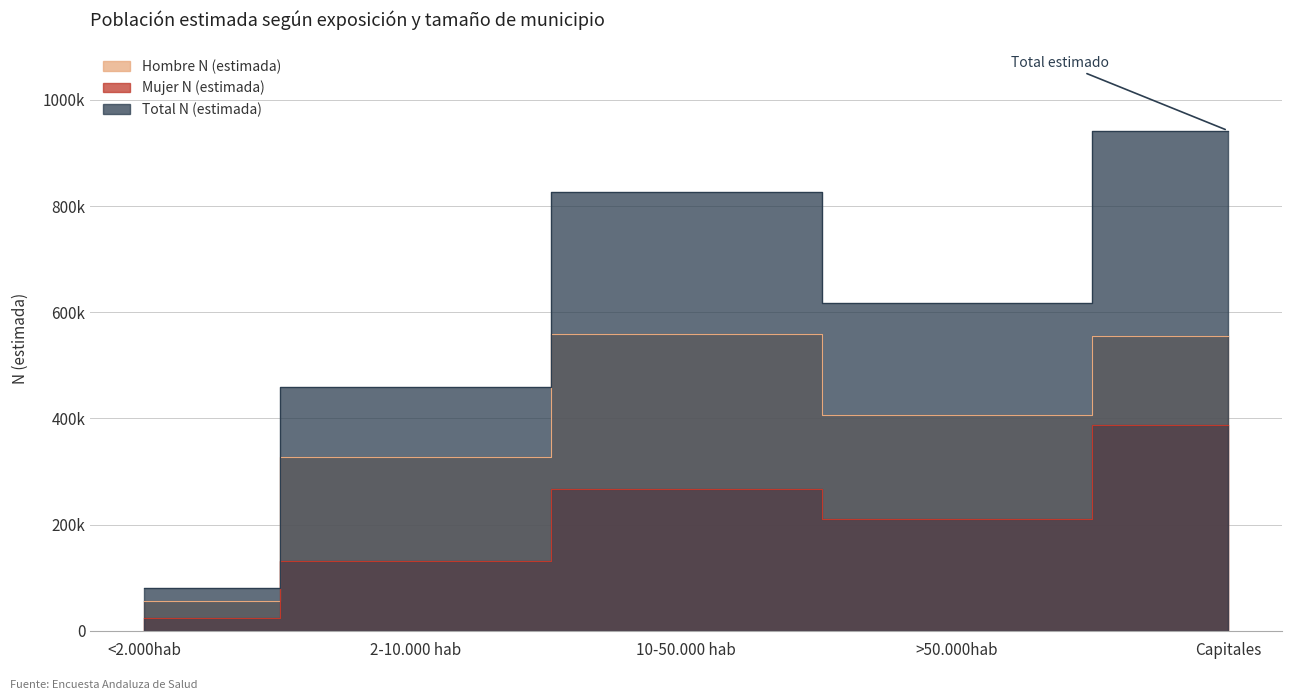

The Total N (estimada) series shows 812536 at 2-10.000 hab. True or false?

False